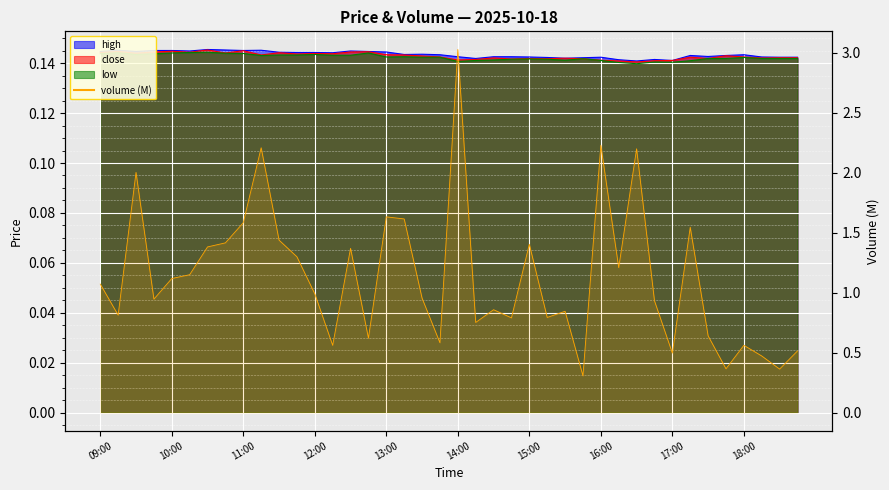

Which series has the largest range (max minus min)?

close